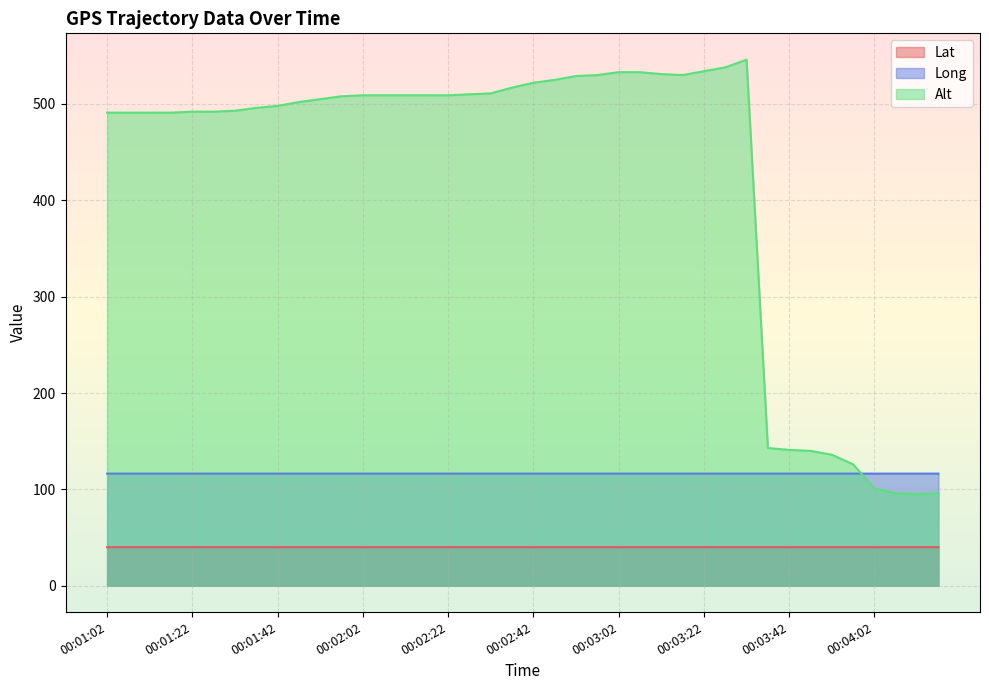

The Lat series shows 13.3 at 00:02:37. True or false?

False